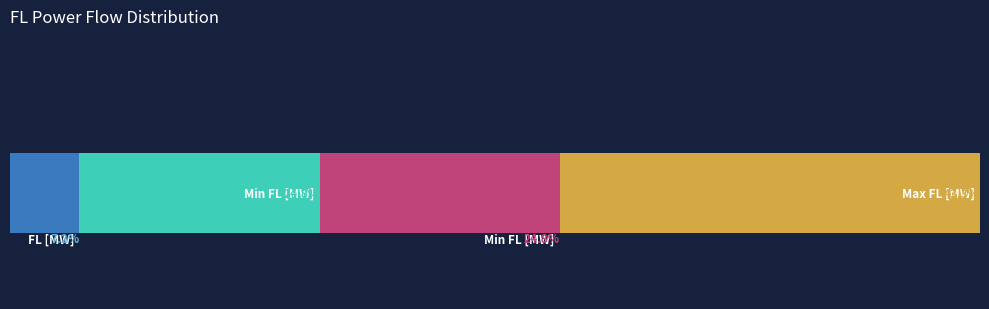

The FL [MW] series shows 8.0 at 21. True or false?

False